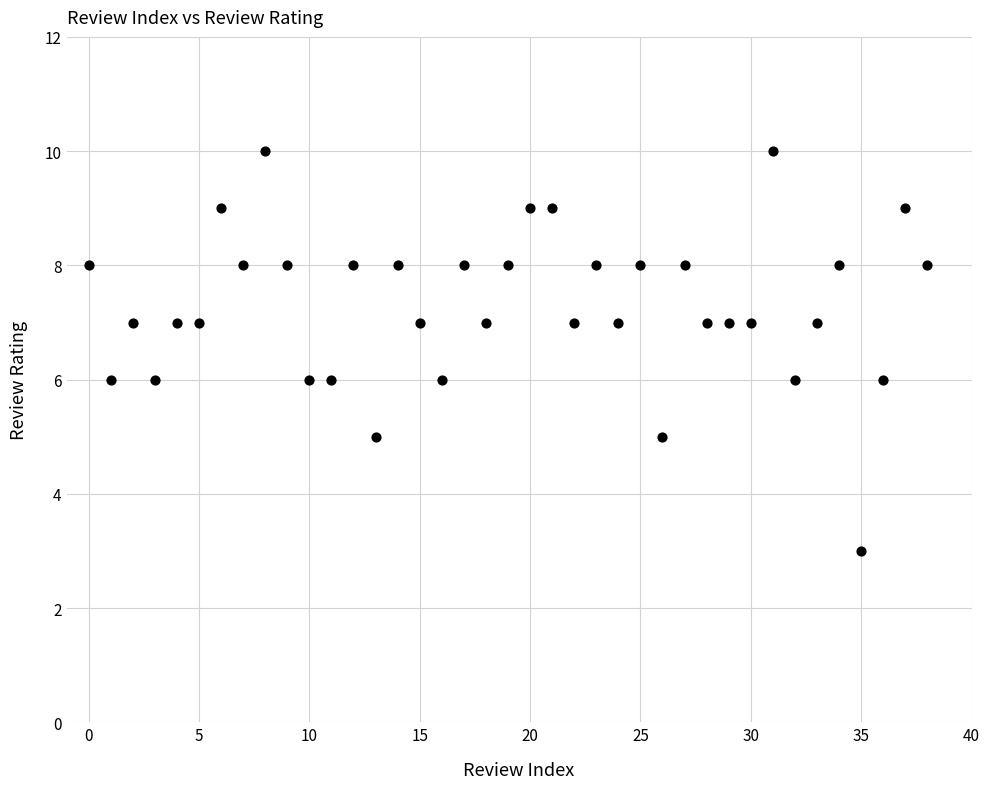

What is the range of Y values (max minus min)?

7